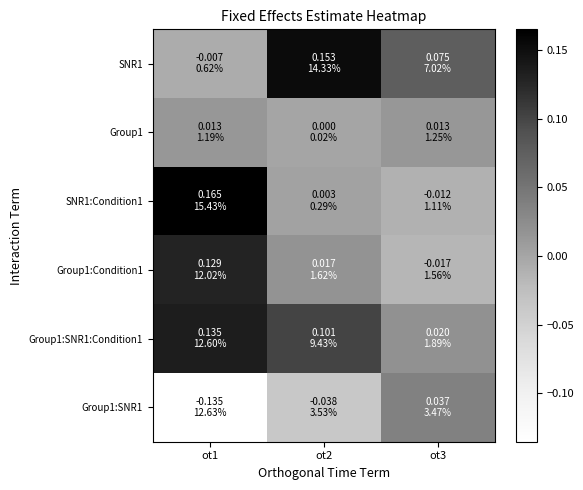

At how many categories does at least one series exceed 0?

3